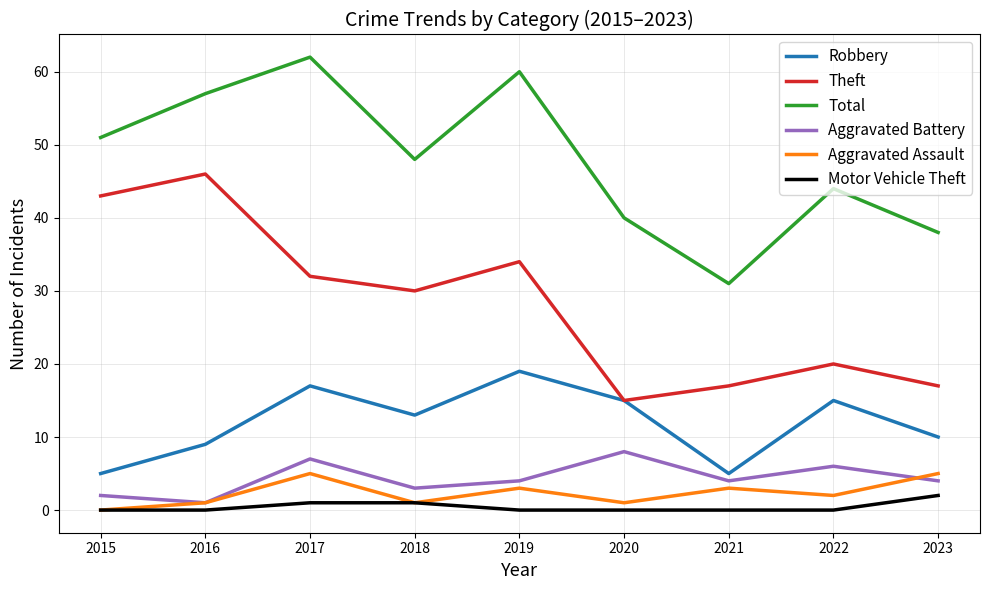

Between 2015 and 2022, which series saw the biggest shift?

Theft